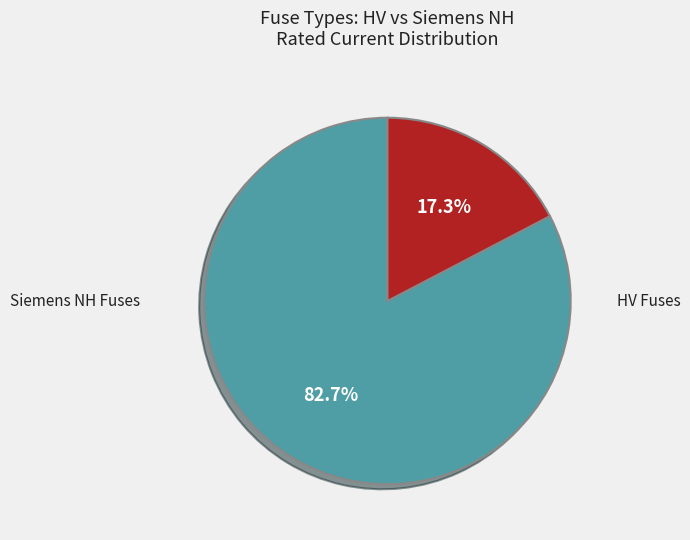

Is there any slice that represents more than half of the pie?

Yes